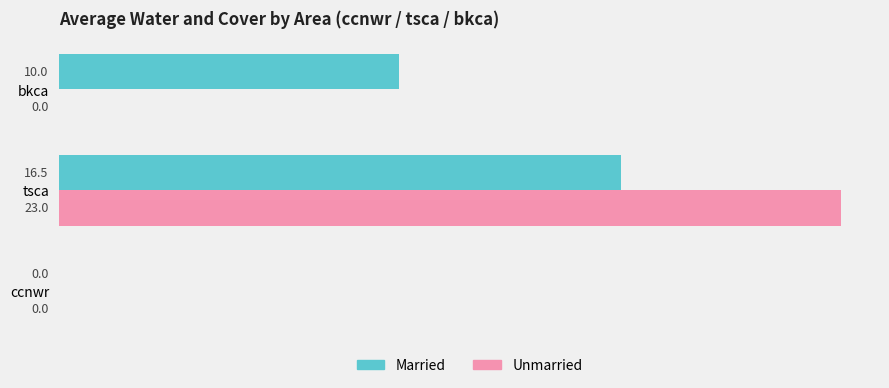

What is the sum of the Unmarried values at ccnwr and tsca?

23.0